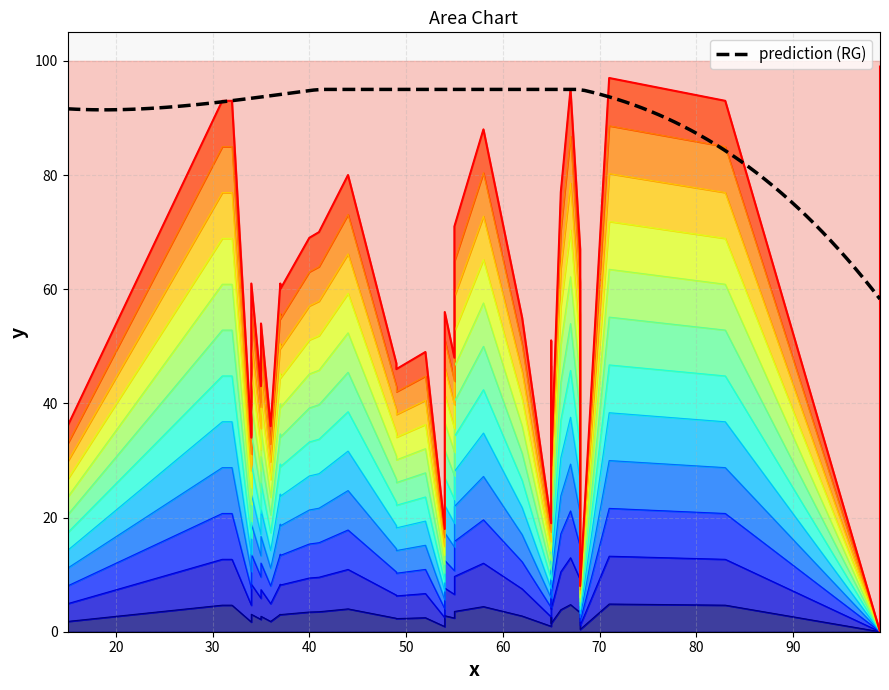

How many interior local peaks does the y series have?

10